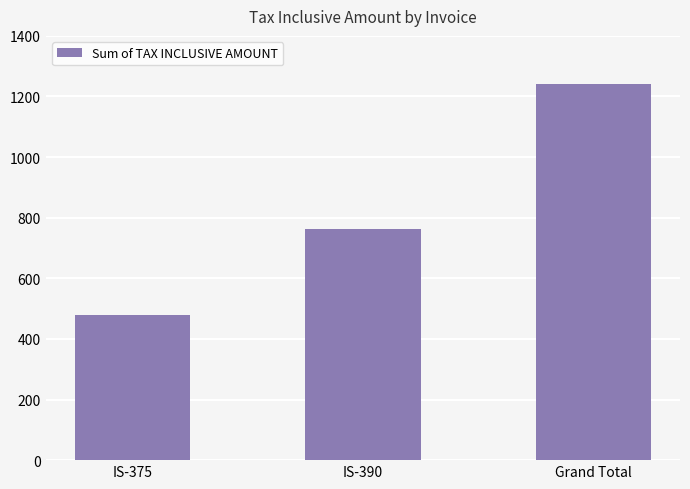

The chart shows a value of 802 at IS-375. True or false?

False